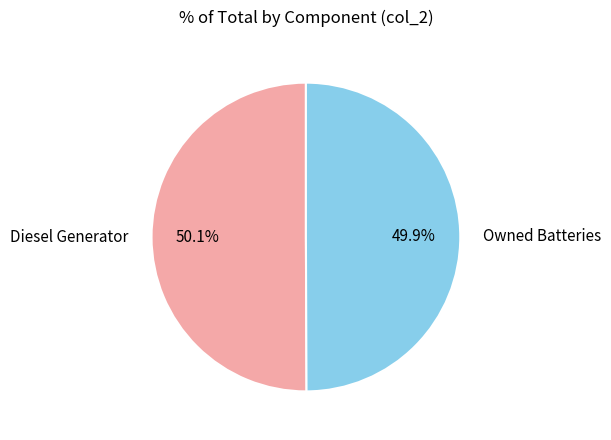

What is the ratio of the value at Diesel Generator to the value at Owned Batteries?

1.0